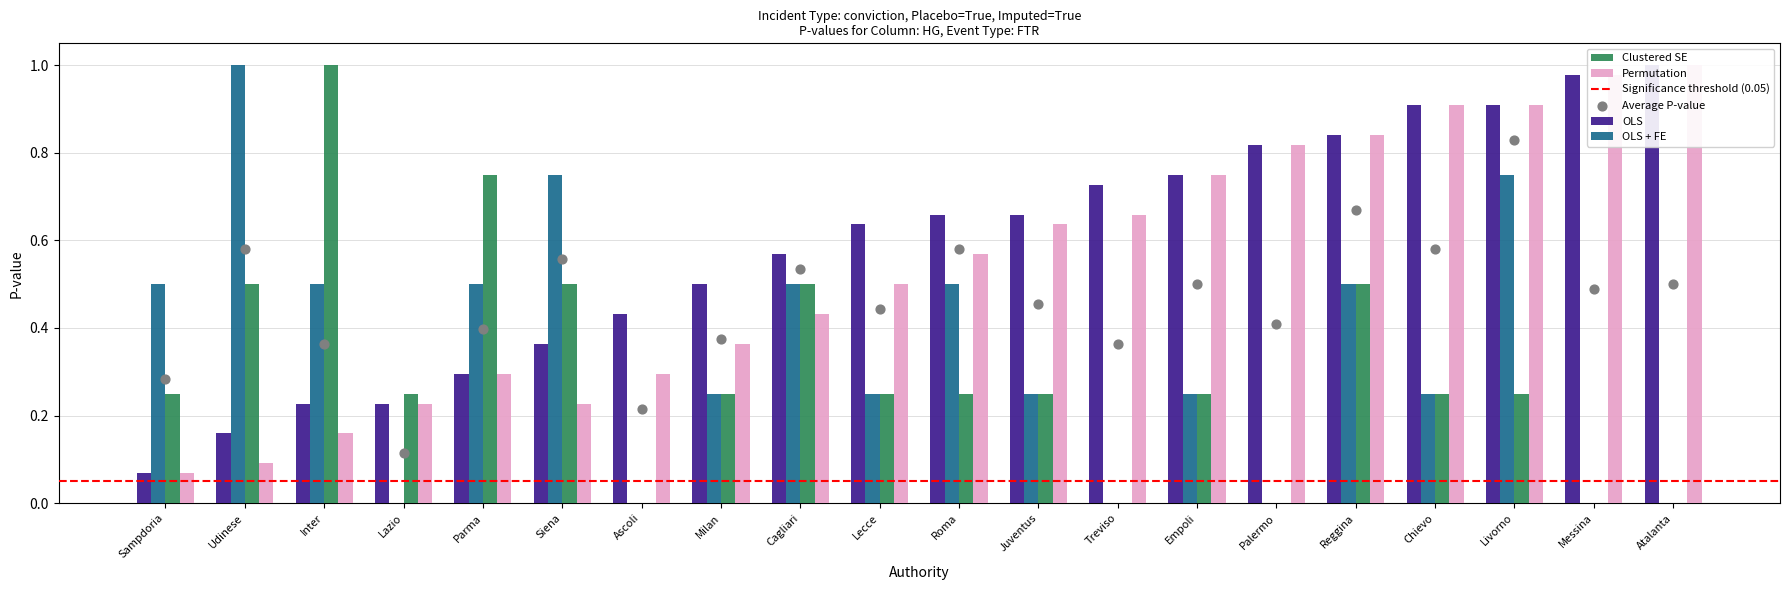

Which series has the largest total across all categories?

OLS